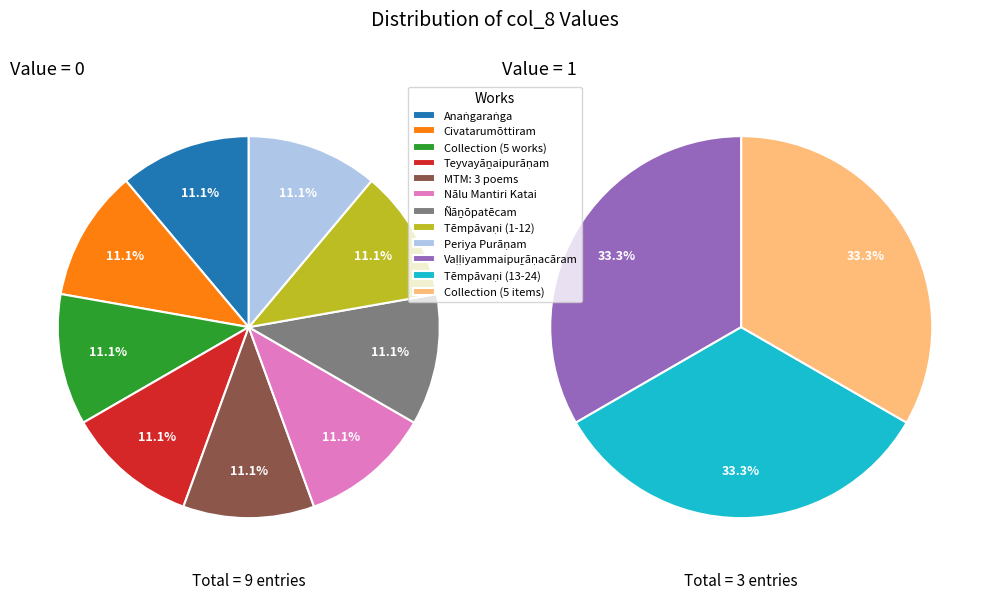

What portion of the pie excludes Collection (5 items)?

66.7%